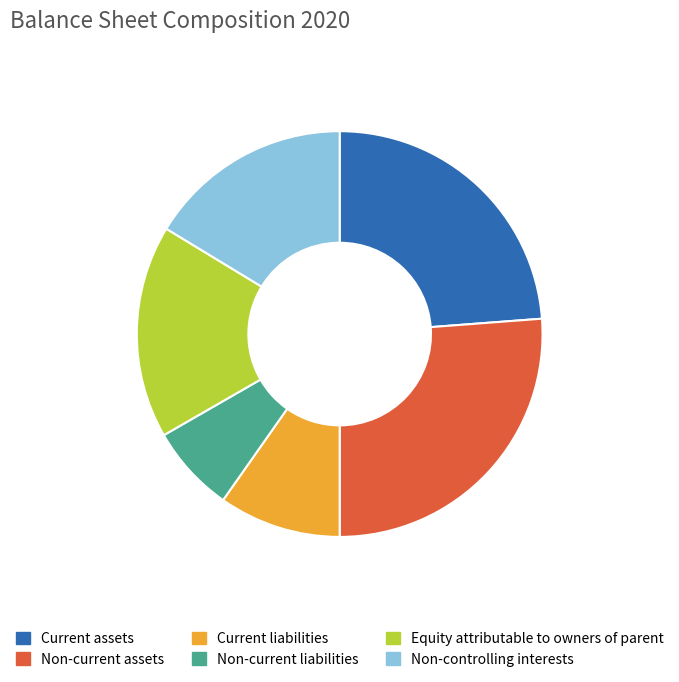

What is the ratio of the value at Non-current assets to the value at Current assets?

1.1